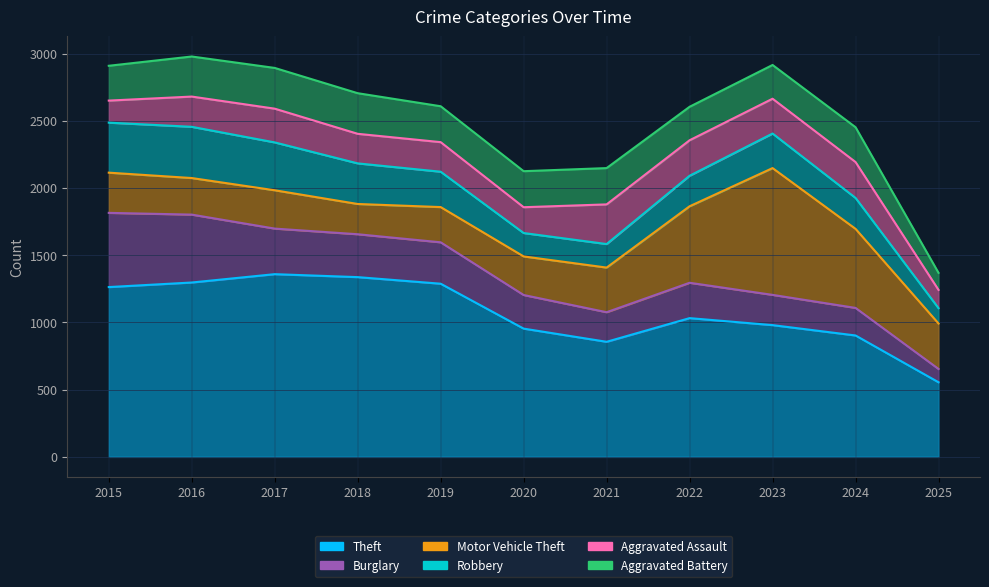

What is the total value across all series at 2025?

1369